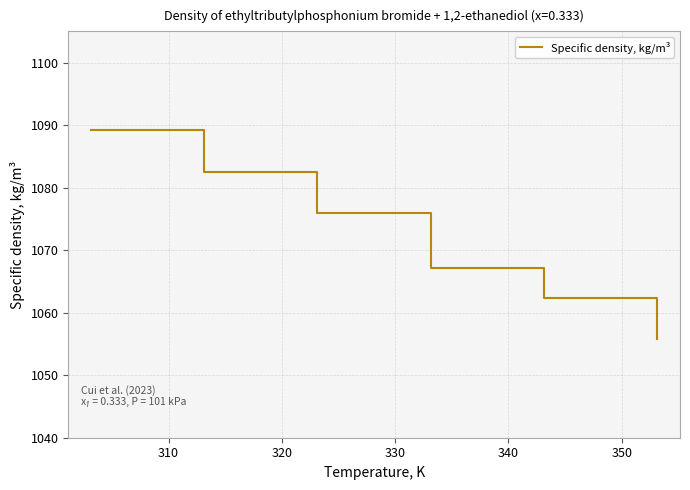

What is the minimum value shown in the chart?

1055.8